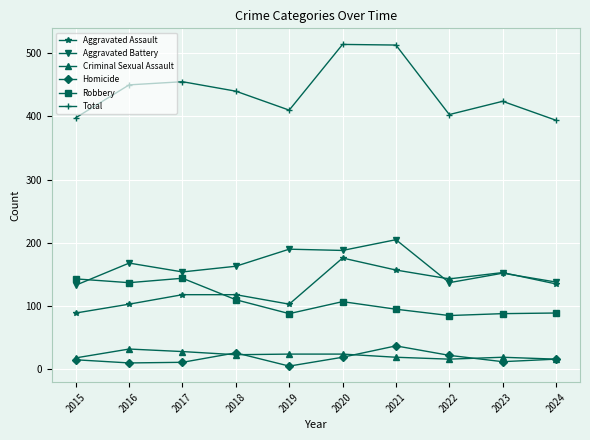

Between 2019 and 2020, which series saw the biggest shift?

Total